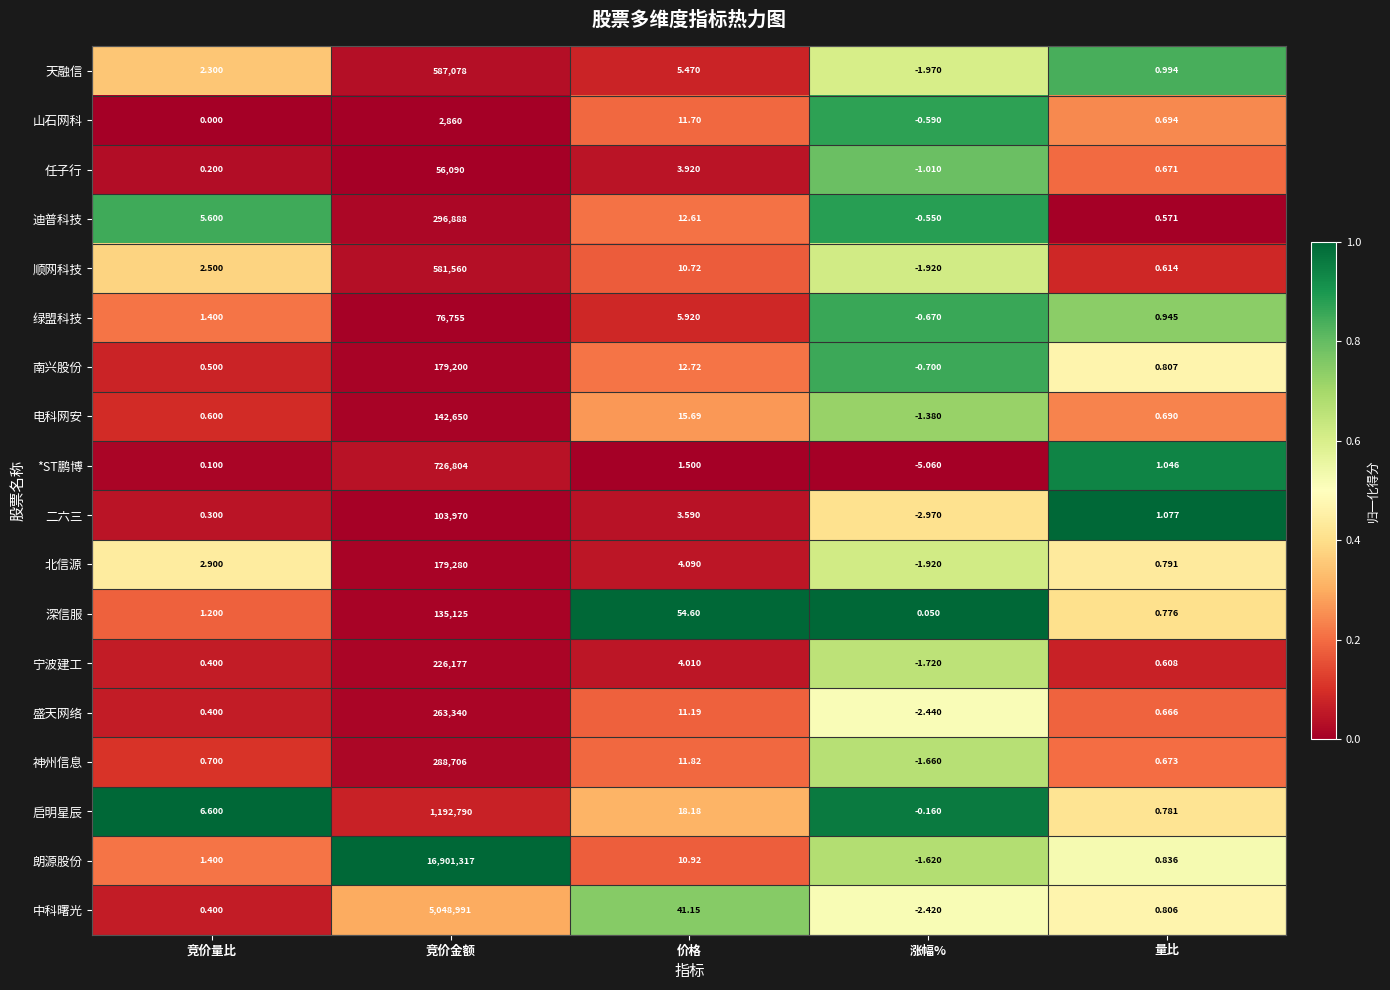

What is the total value across all series at 涨幅%?

-28.7